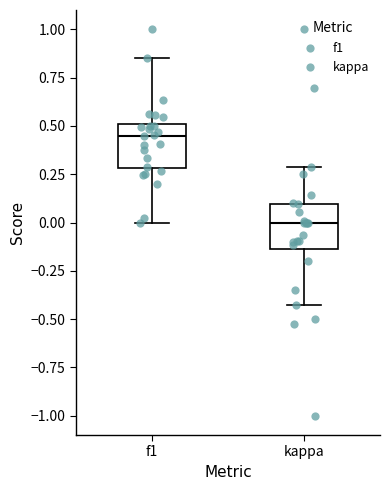

Reading left to right, read every box against the y-axis: the position of its median line, the range the box covers, and the ends of its whiskers. The values are not printed on the chart, so give them approximately, as read against the axis.

f1: median 0.45, box 0.30 to 0.50, whiskers 0.00 to 0.85
kappa: median 0.00, box -0.15 to 0.10, whiskers -0.45 to 0.30